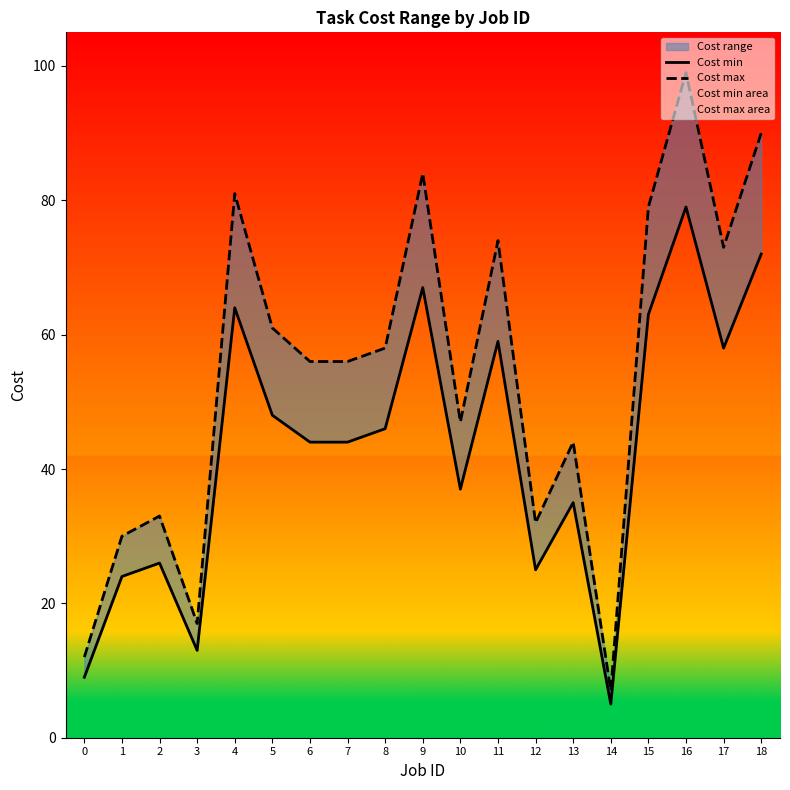

How many values in the Cost max series are below 56?

8